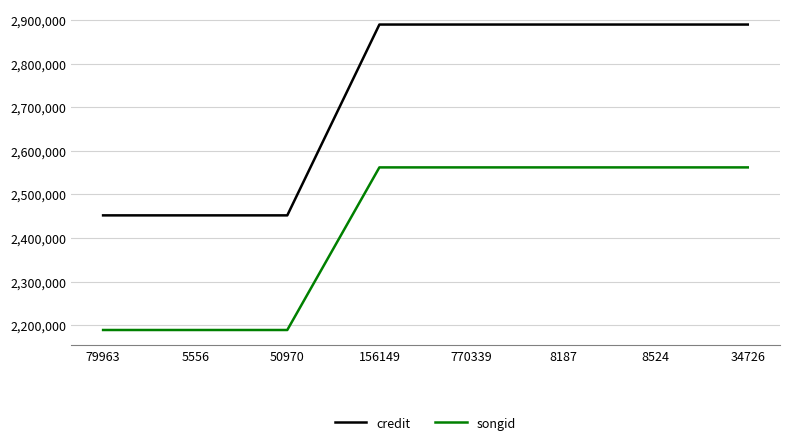

Between 50970 and 156149, which series saw the biggest shift?

credit